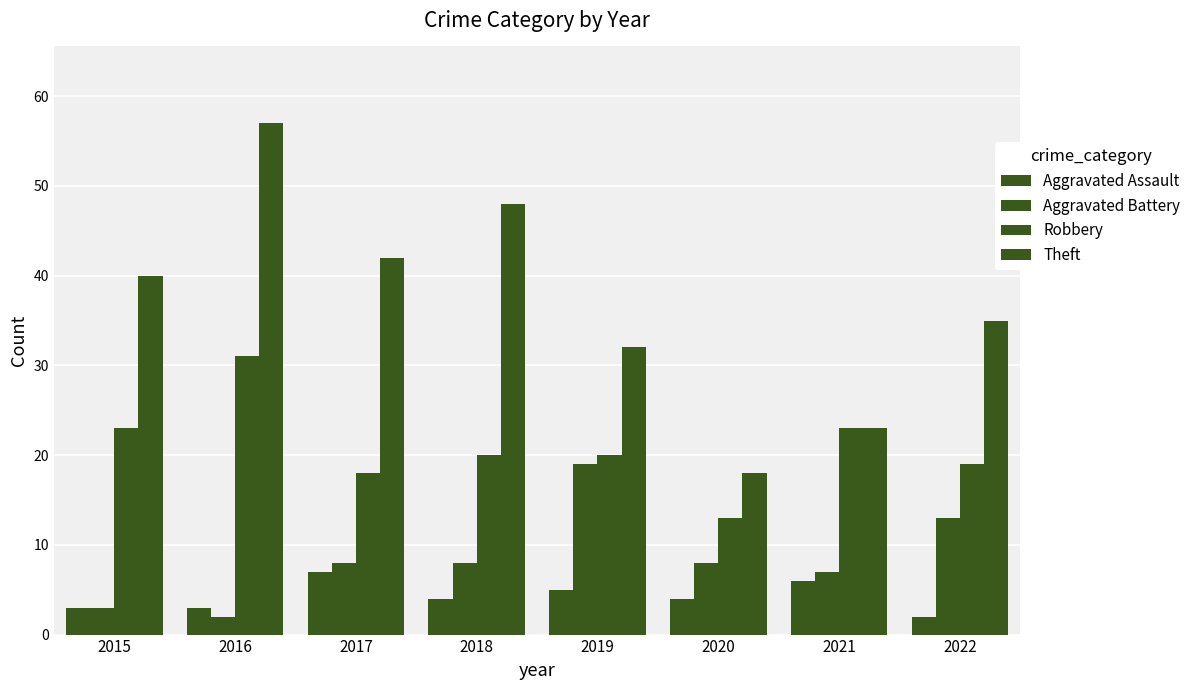

Does the chart contain any negative values?

No